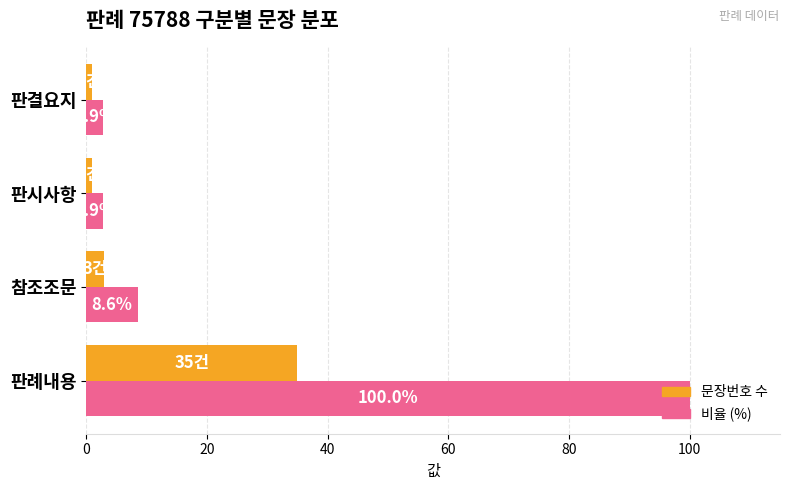

The value of 비율 (%) at 참조조문 is 2.7. True or false?

False